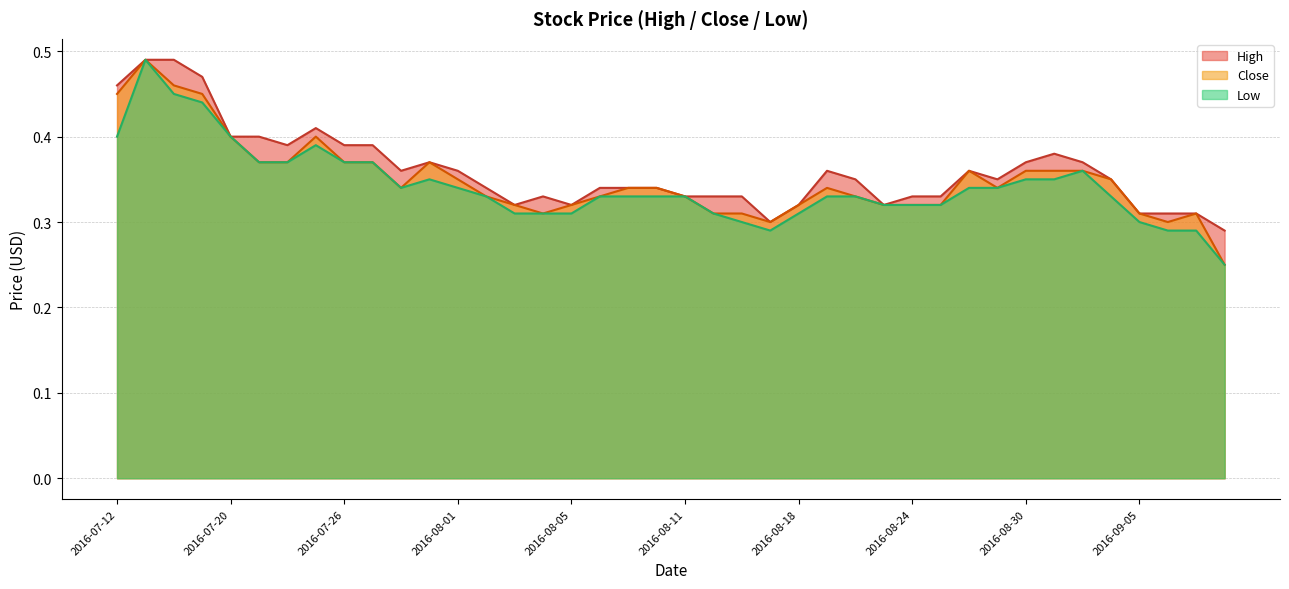

What is the difference between the maximum and minimum values in the Close series?

0.2